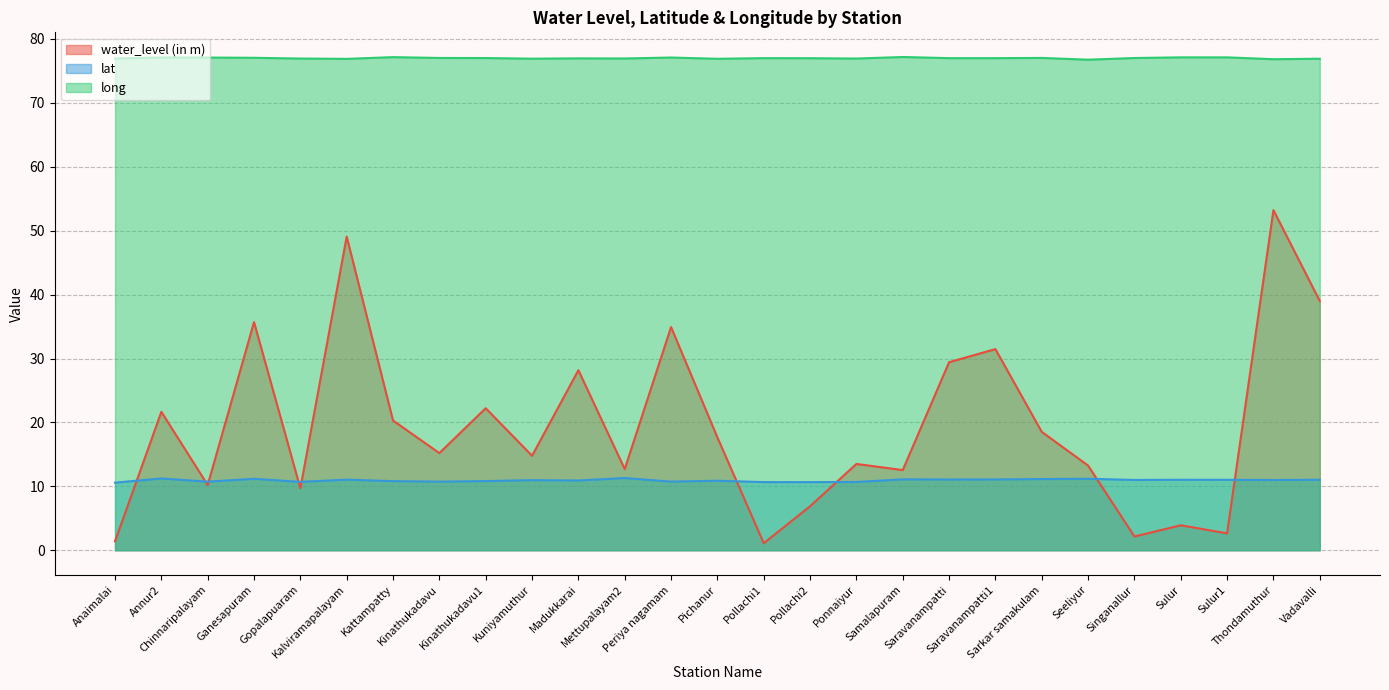

At which category does the chart reach its minimum across all series?

Pollachi1